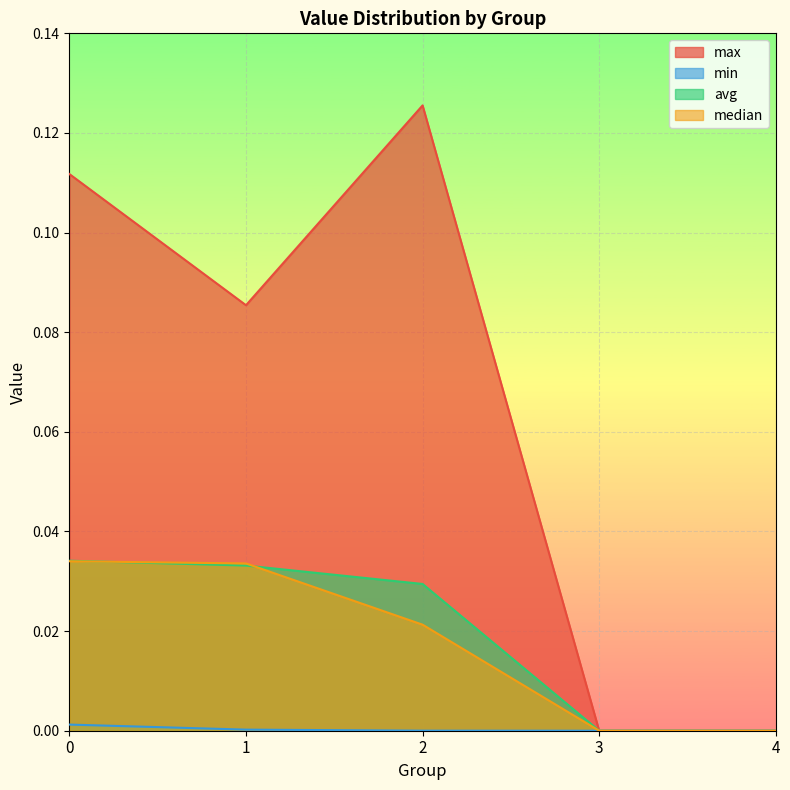

True or false: max and median intersect in this chart.

False